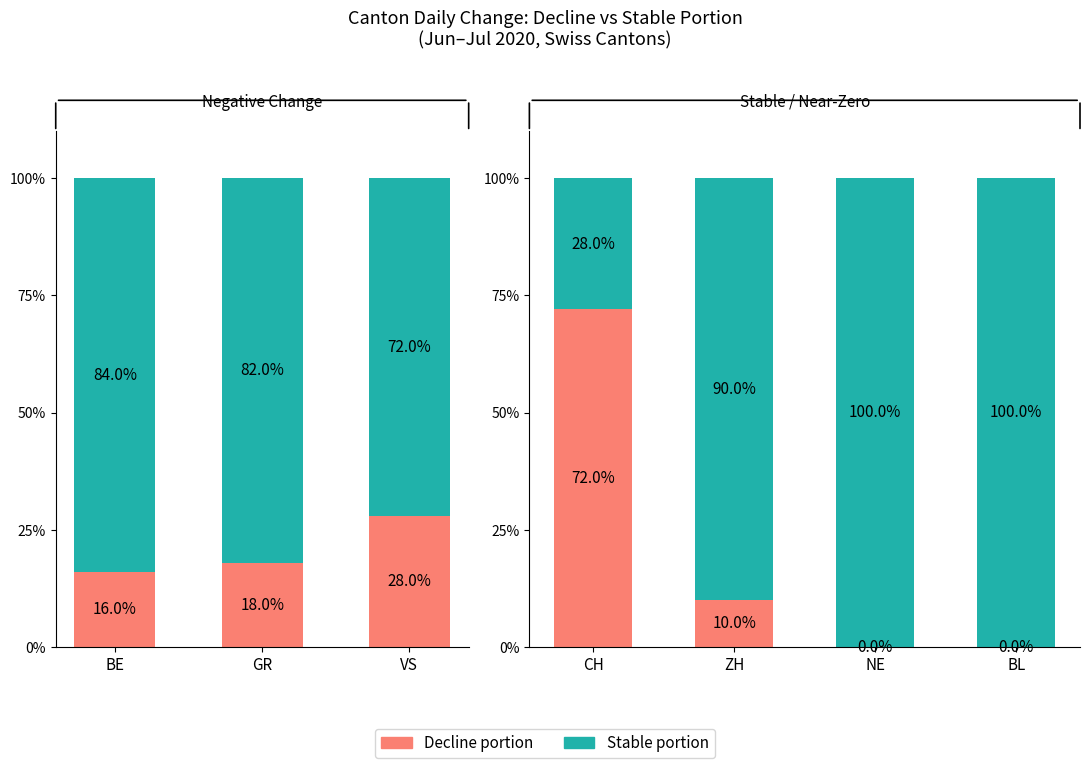

Which series has the widest spread of values?

Decline portion